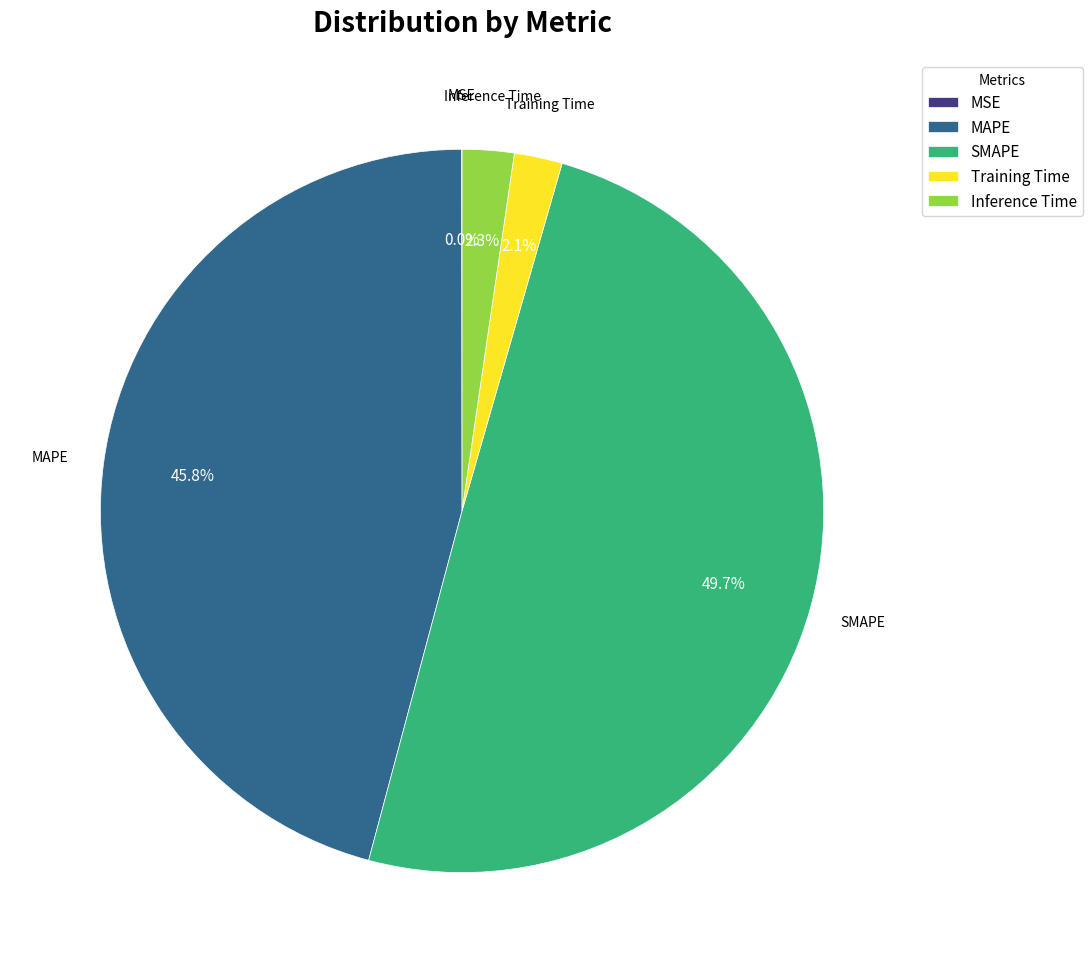

Does Training Time represent more than half of the total?

No